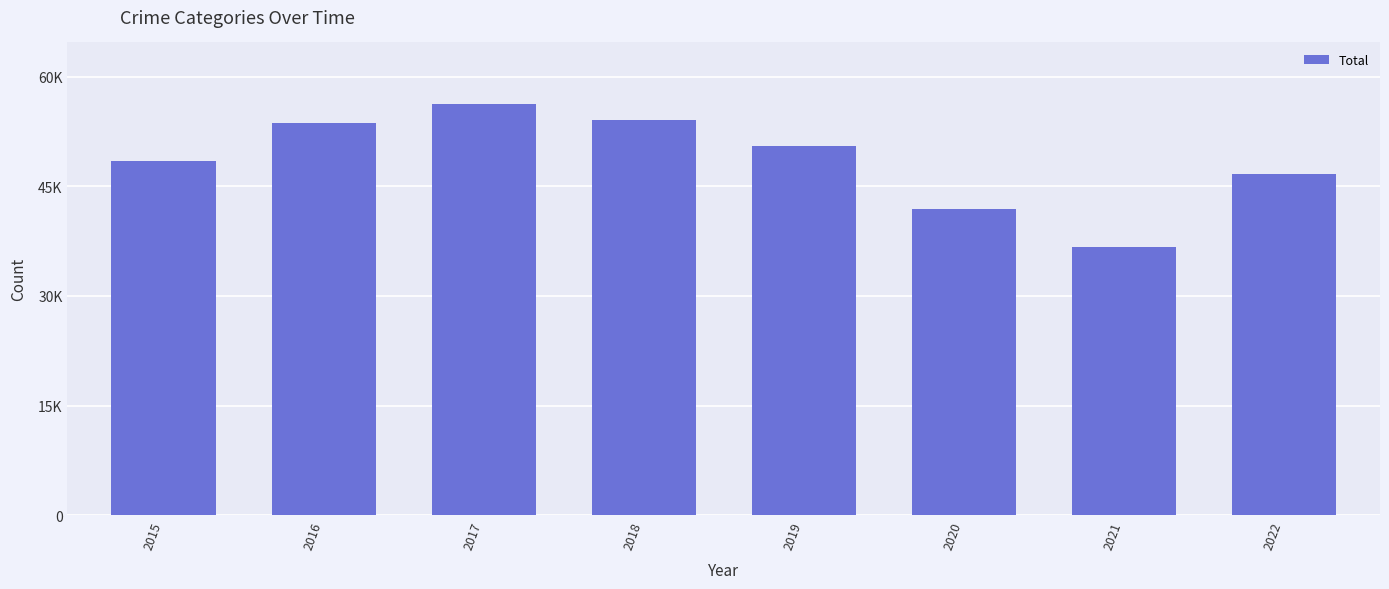

What is the change in value from 2016 to 2021?

-16899